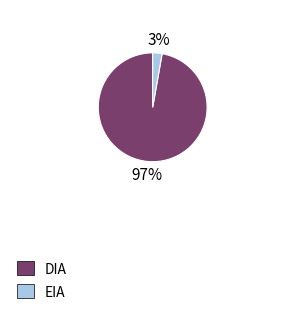

What is the largest slice in the pie chart?

DIA